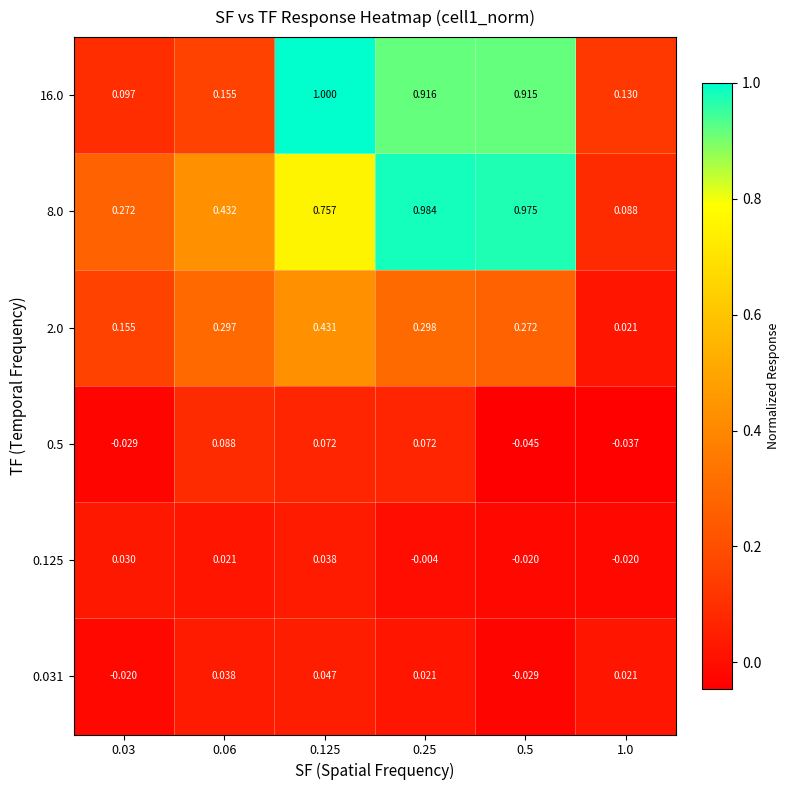

Which series has the widest spread of values?

16.0